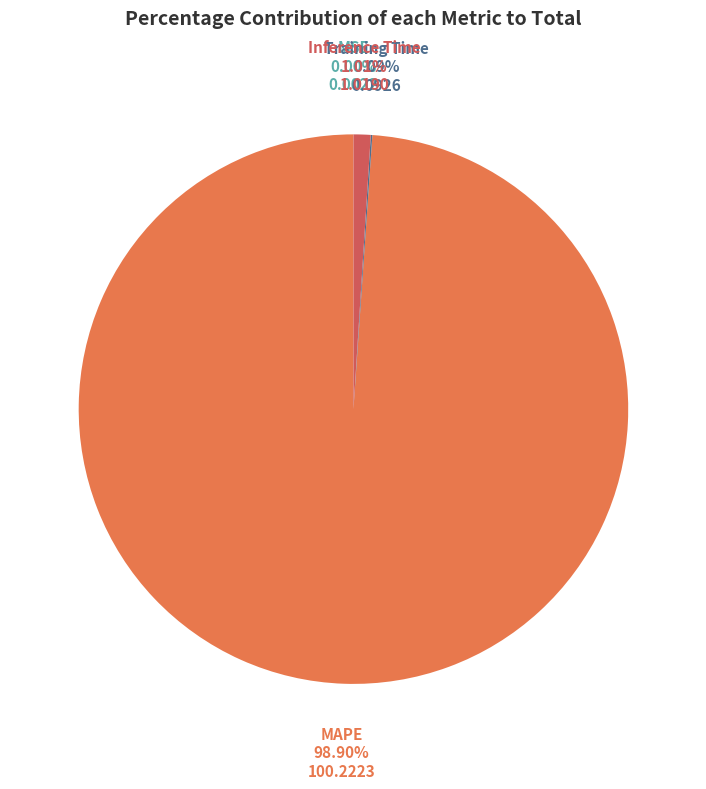

Is there a majority slice in this chart?

Yes